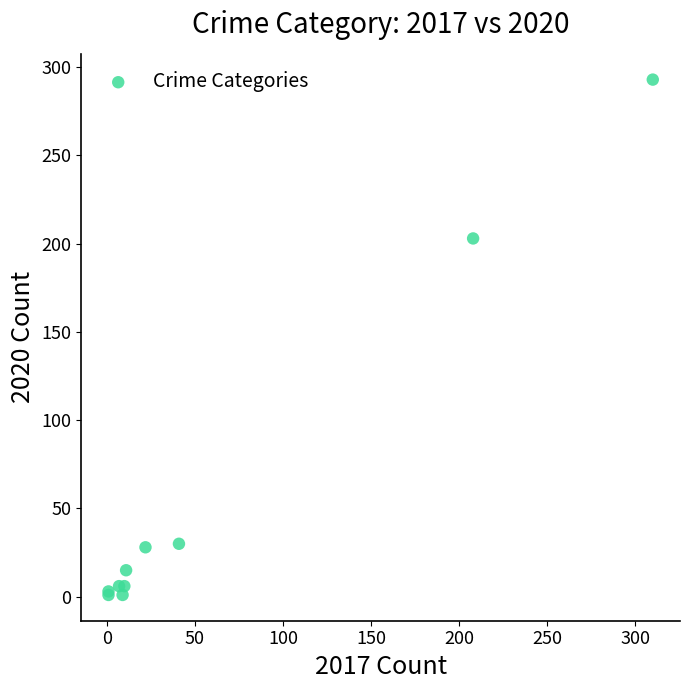

What Y value in the scatter plot is closest to 147?

203